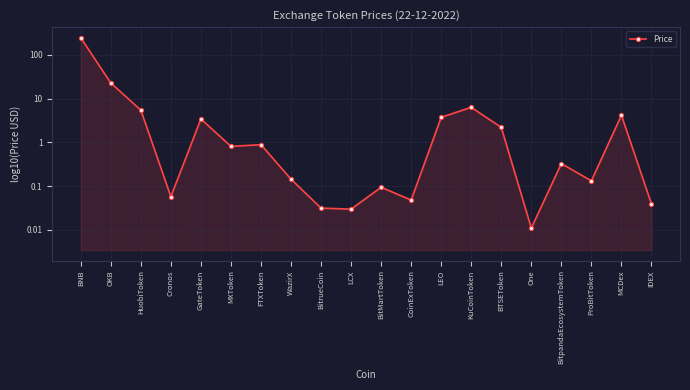

How many series are shown in this chart?

1